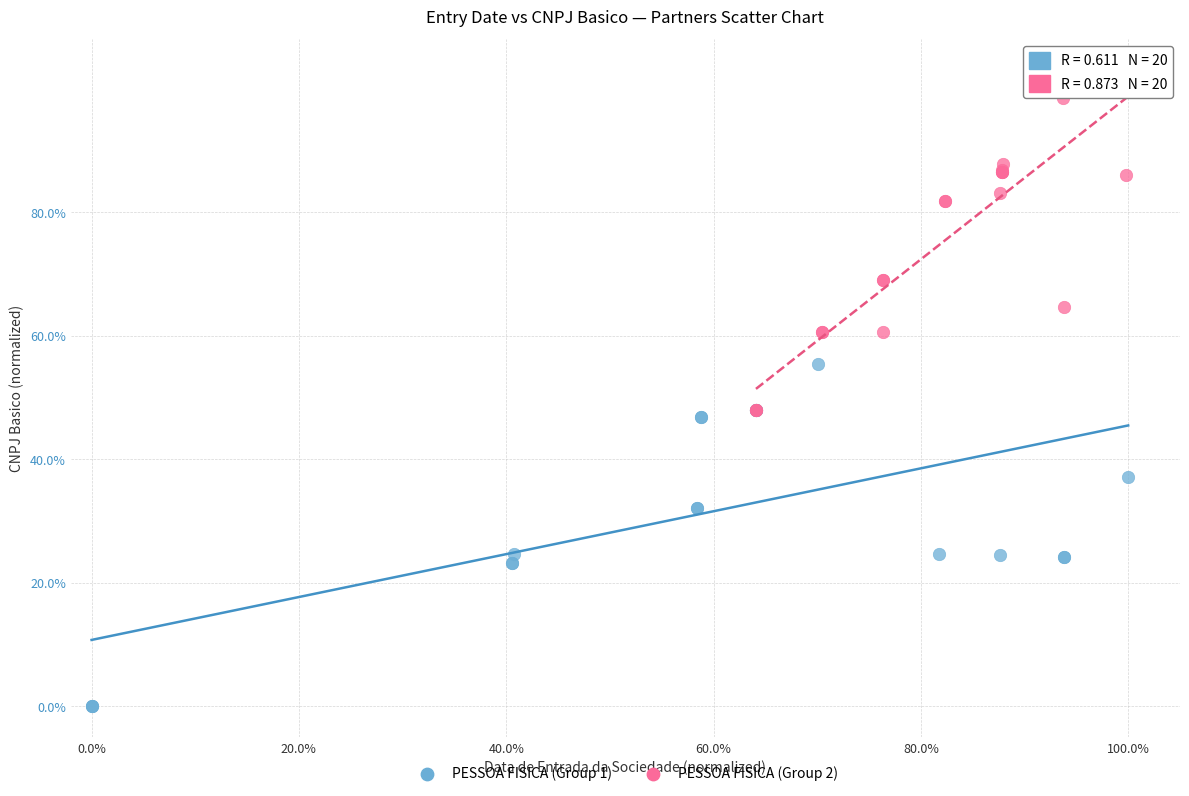

Which series reaches the maximum Y coordinate?

PESSOA FISICA (Group 2)